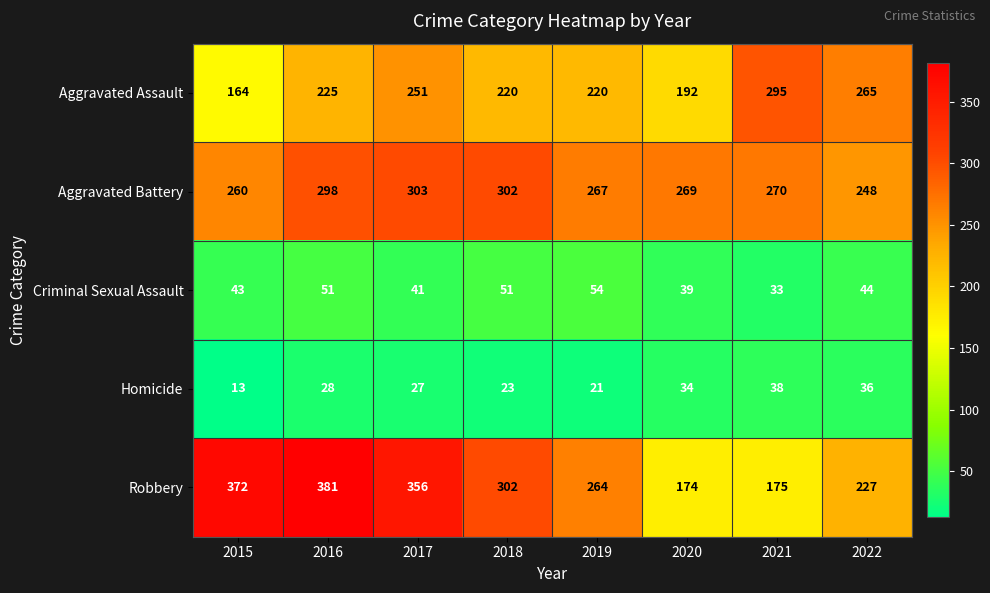

Read the Robbery value at 2018, to the nearest 5.

300